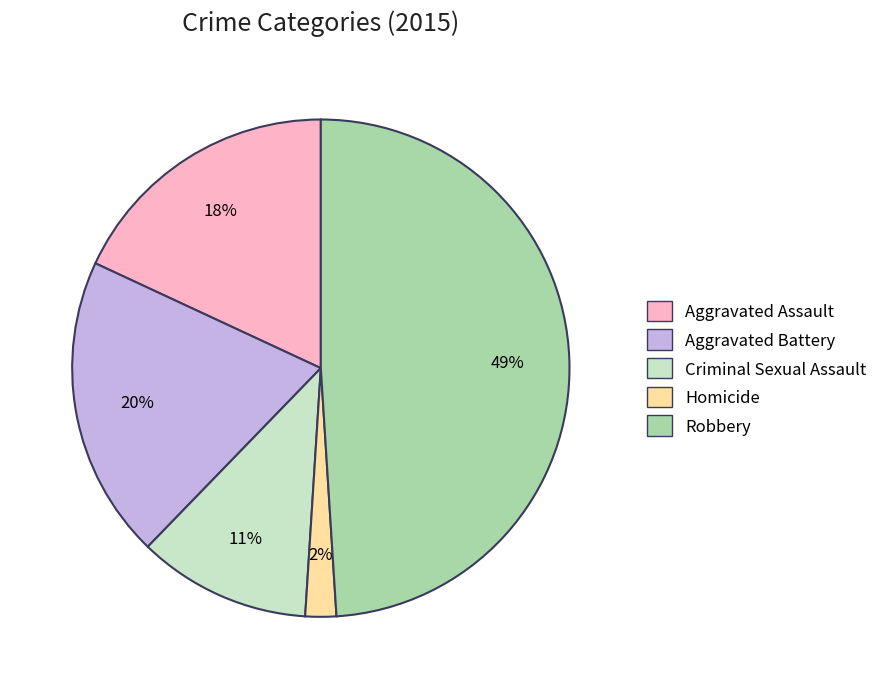

Which slice is the largest?

Robbery